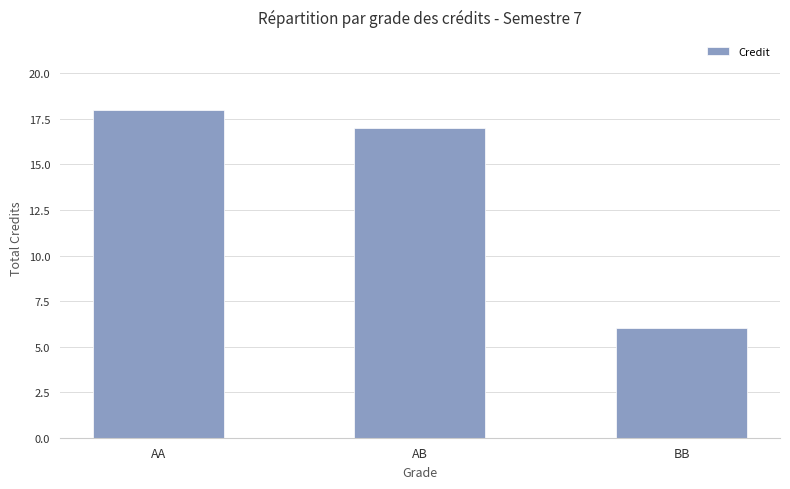

List the labels in order of value, smallest first.

BB, AB, AA